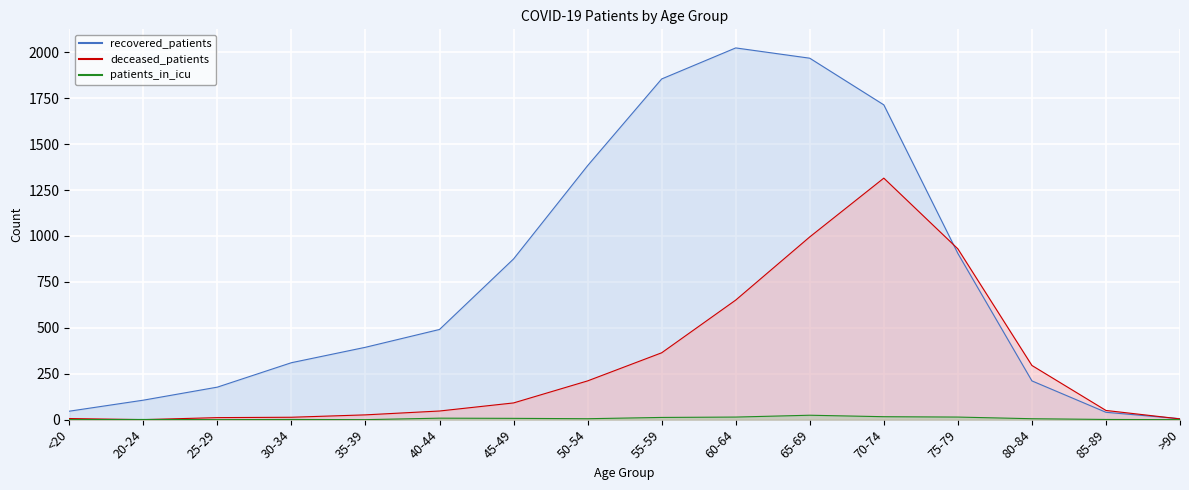

Where is the first local minimum for deceased_patients?

20-24